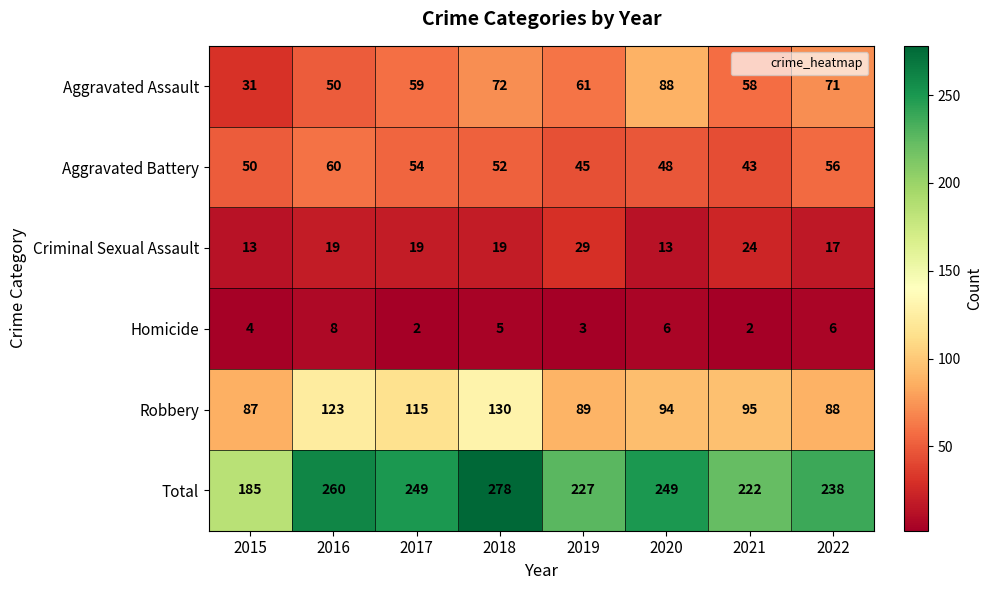

What is the spread (max minus min) of values at 2016?

252